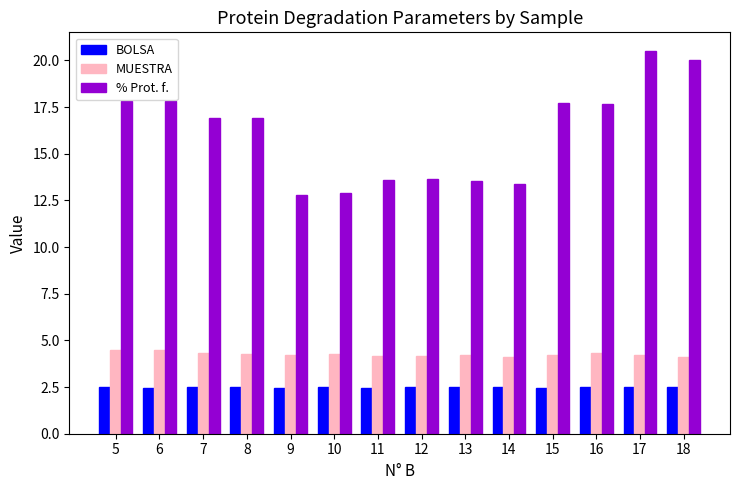

What is the value of the MUESTRA bar at the 5th from the left?

4.2